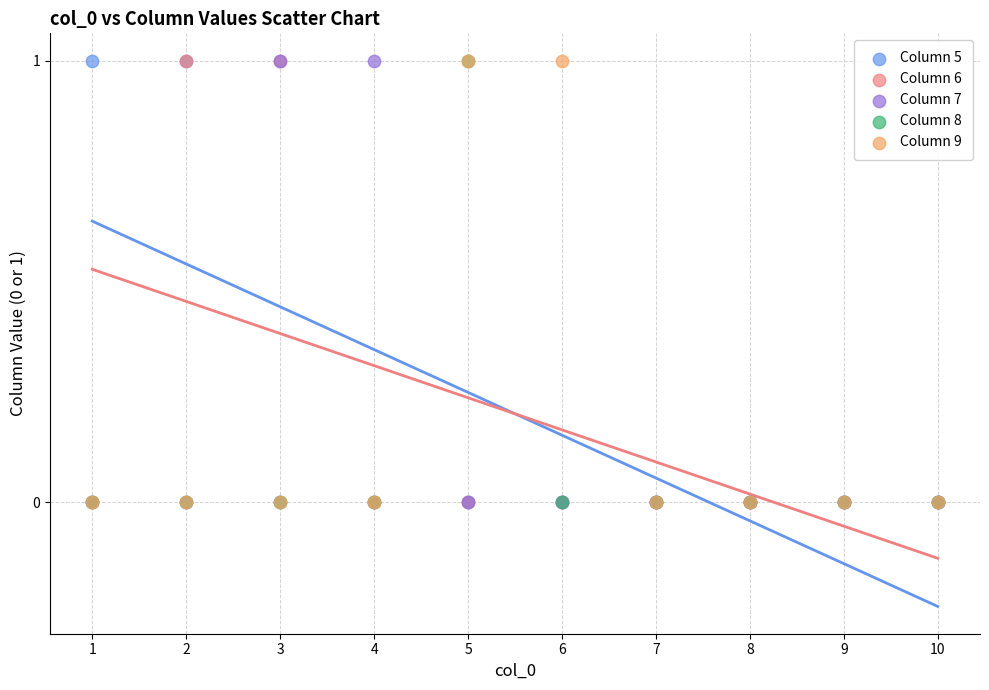

What are all the series names shown in the legend?

Column 5, Column 6, Column 7, Column 8, Column 9